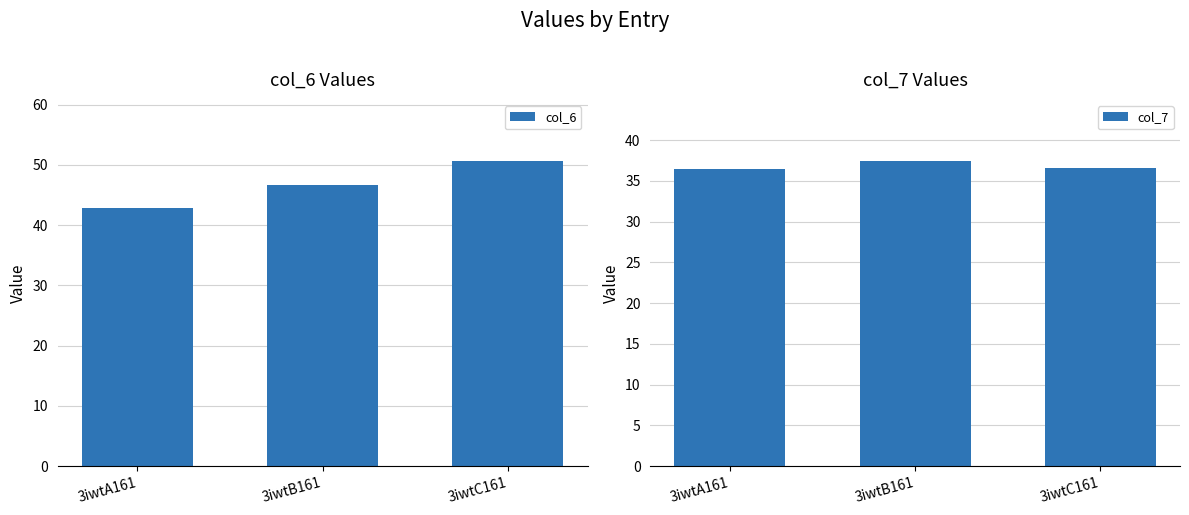

What is the difference between the second highest and minimum values in the col_7 series?

0.1